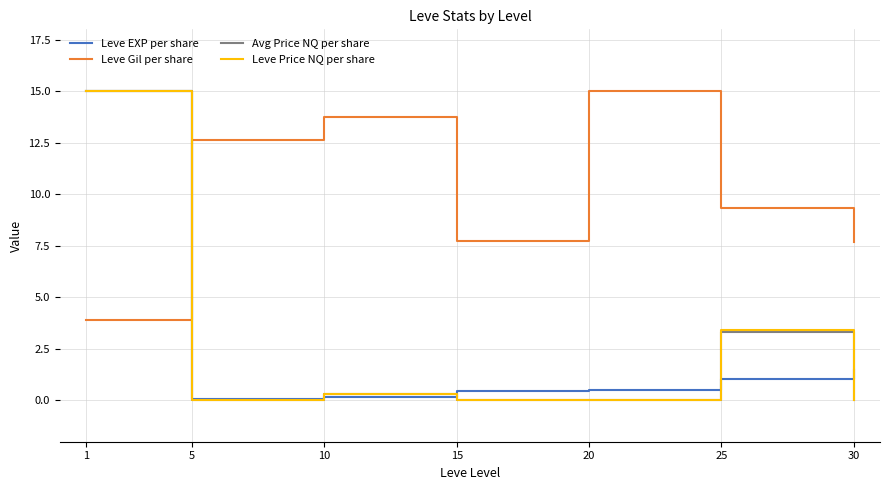

What is the difference between the maximum and second lowest values in the Avg Price NQ per share series?

15.0